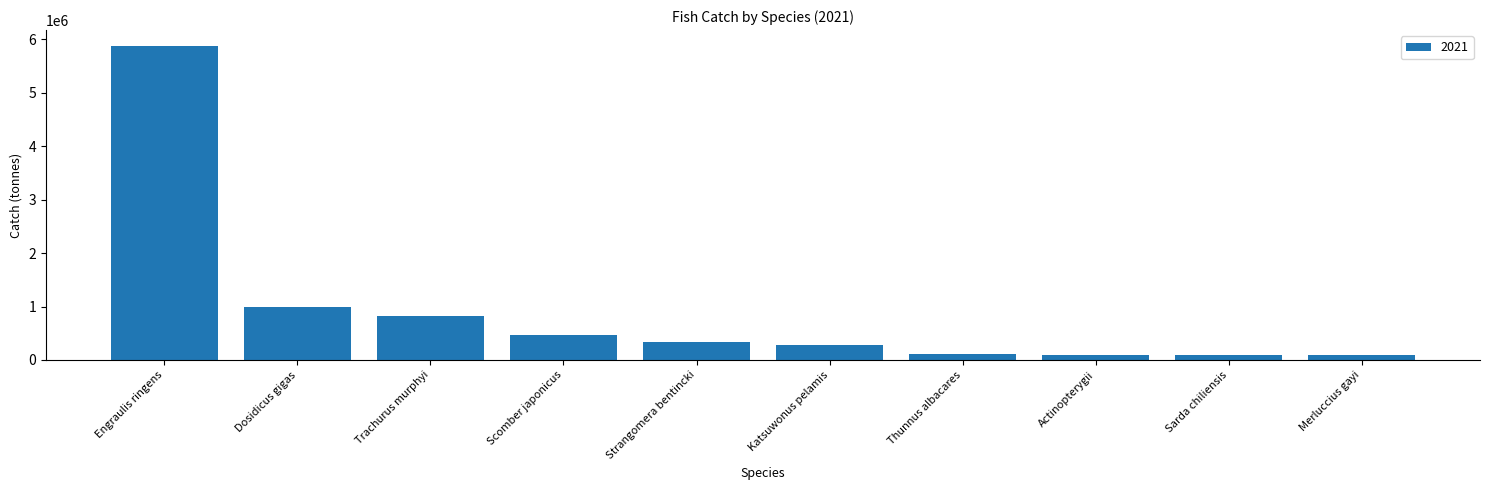

What is the label of the 4th bar from the right?

Thunnus albacares